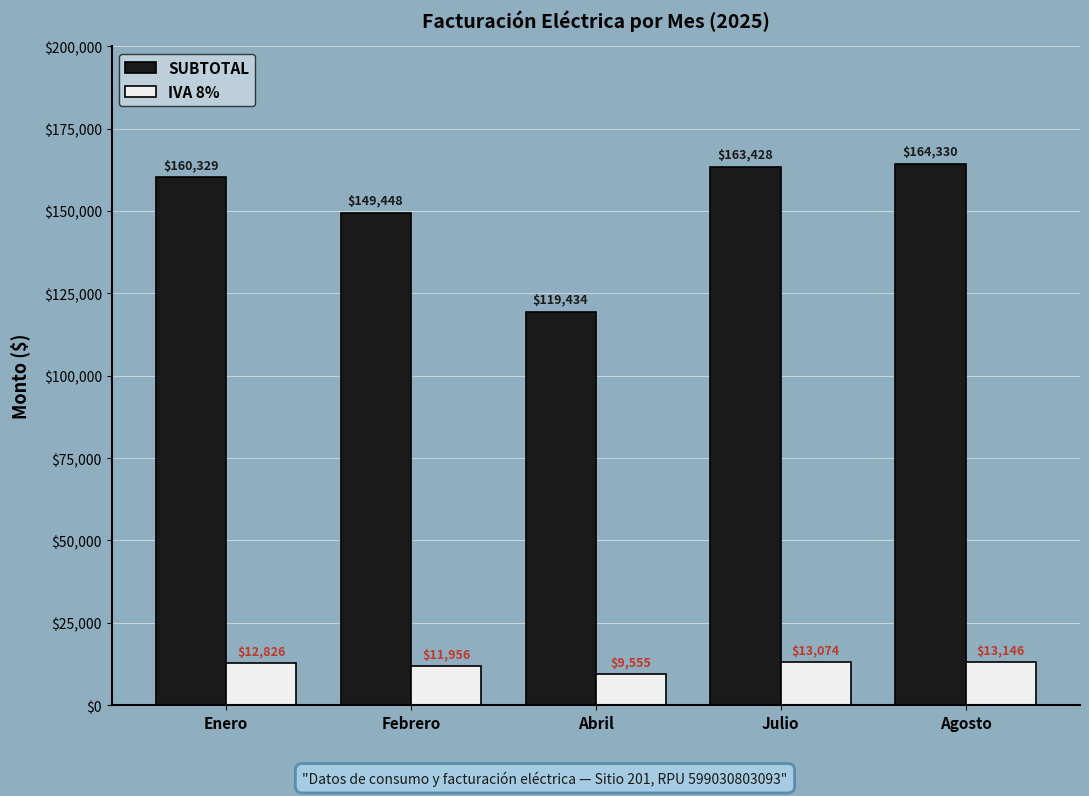

What is the spread (max minus min) of values at Julio?

150354.1